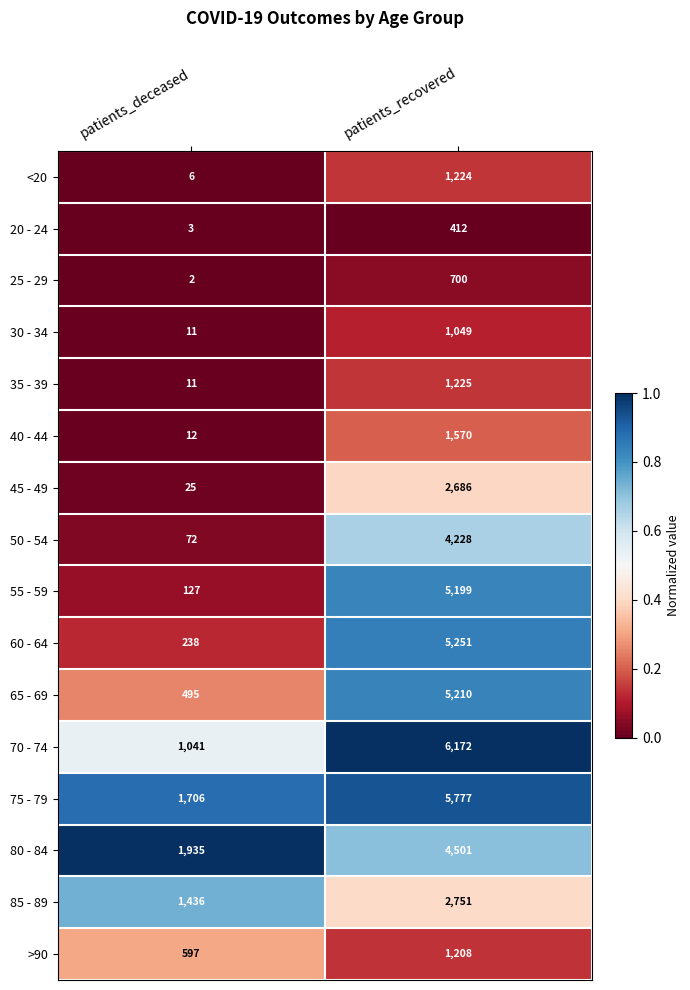

Which series has the widest spread of values?

70 - 74